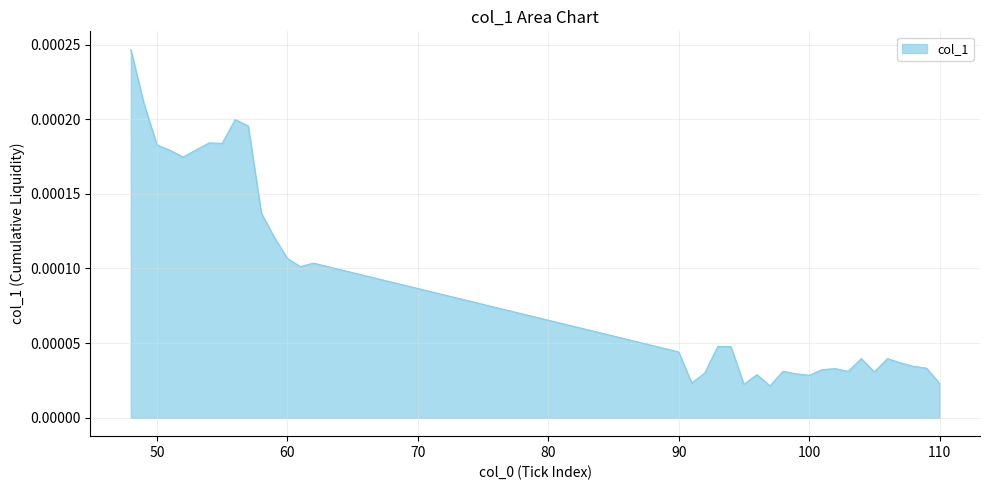

Count the number of categories in the chart.

35